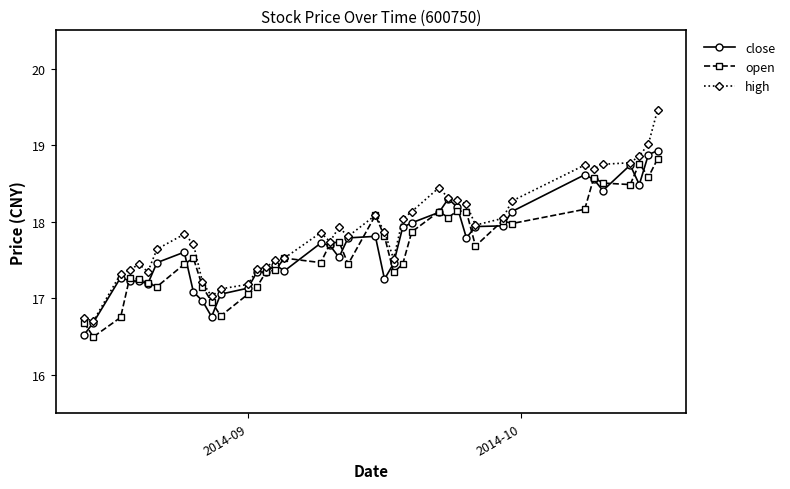

At how many categories does at least one series exceed 18?

16